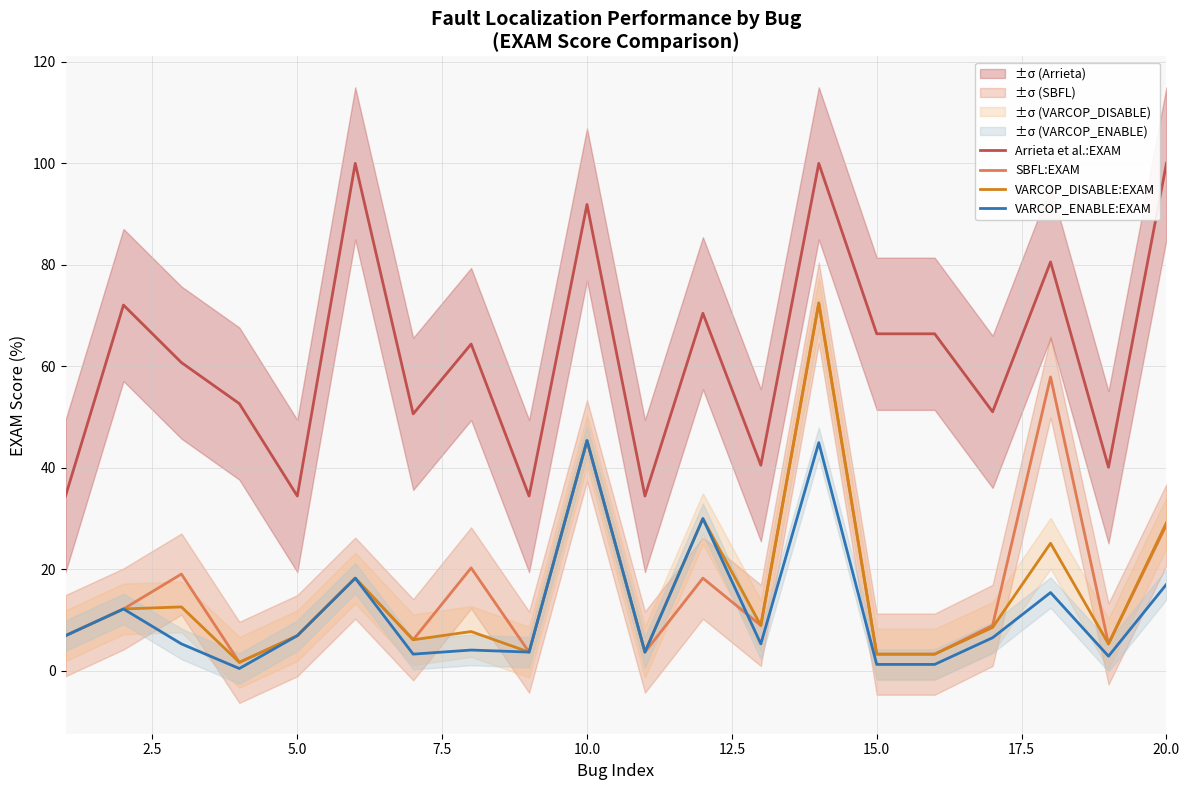

True or false: Arrieta et al.:EXAM and VARCOP_DISABLE:EXAM intersect in this chart.

False